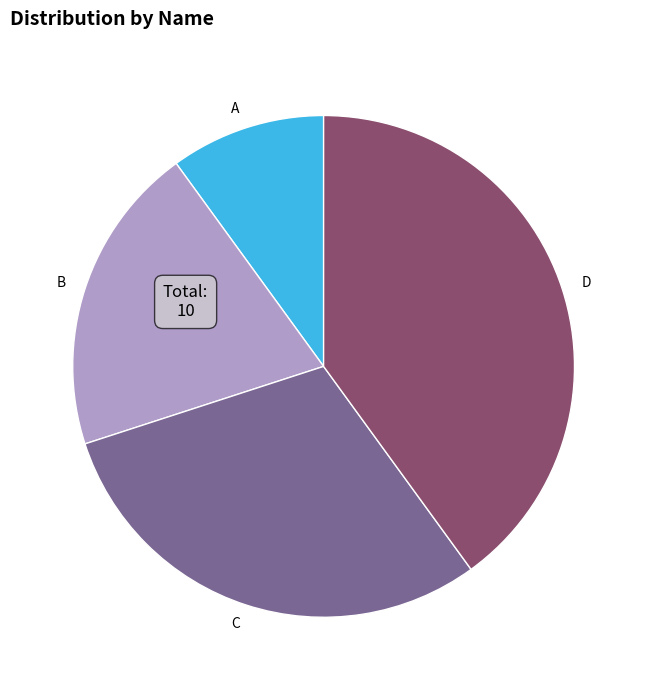

Count the number of slices in the pie.

4